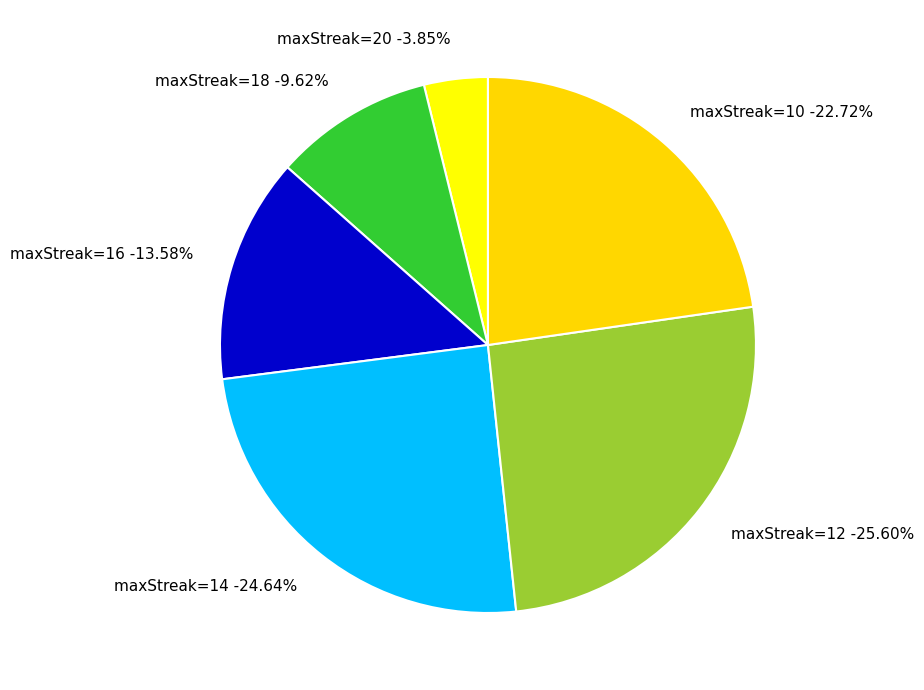

Which slice is the smallest?

20